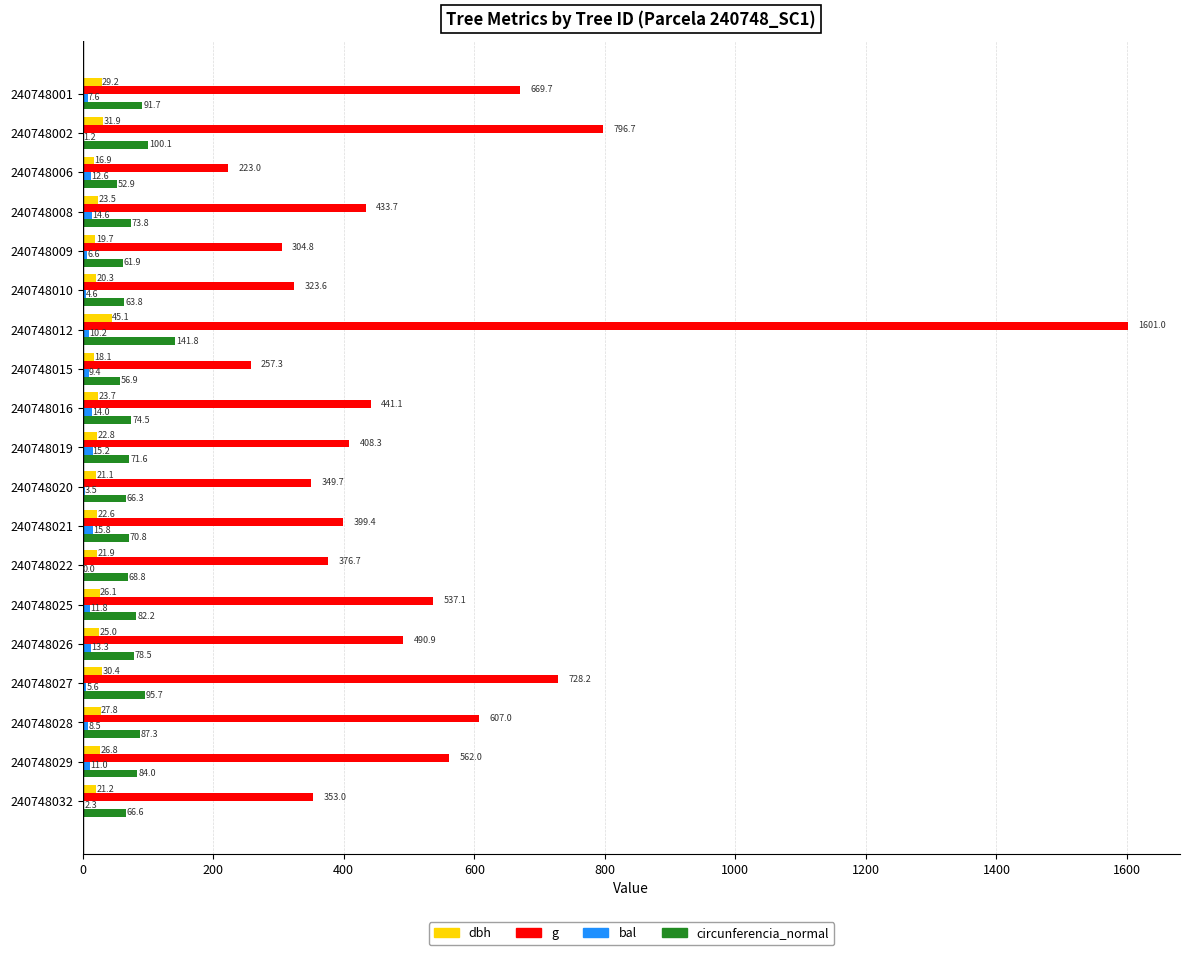

Is it true that circunferencia_normal equals 100.1 at 240748002?

True